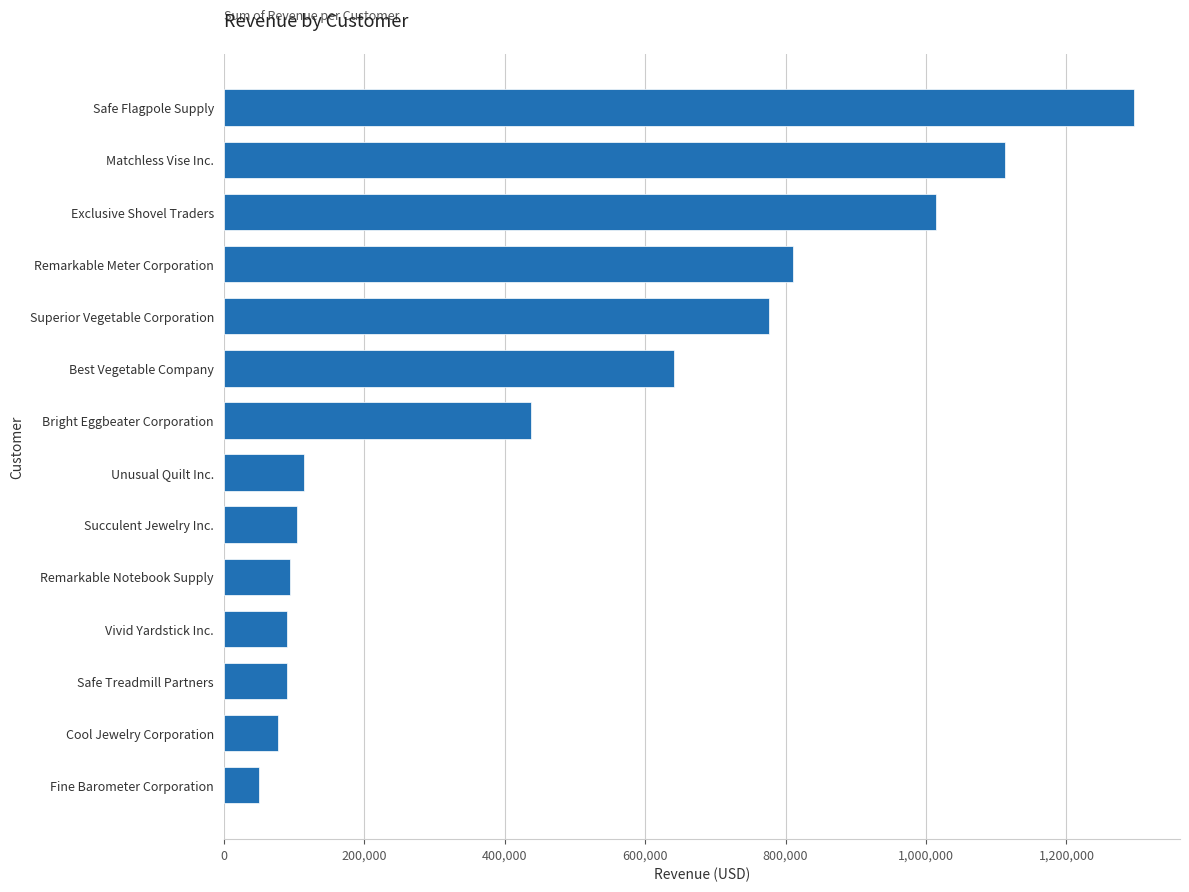

How many data points does each series have?

14